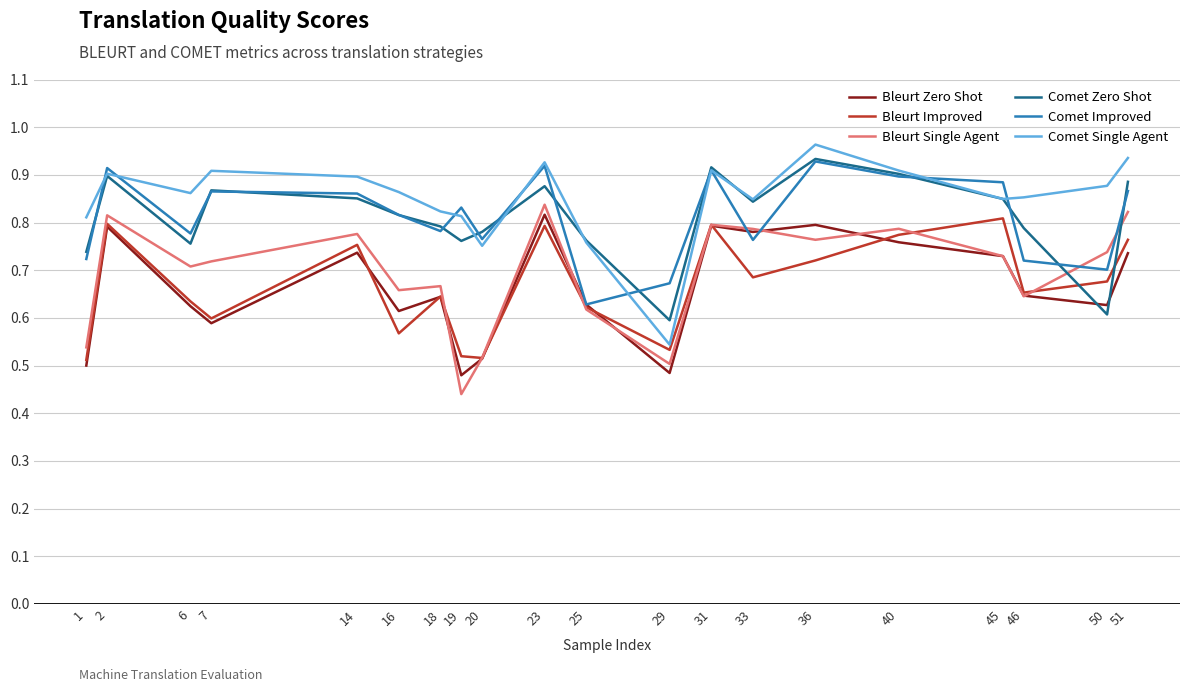

How many interior local valleys does the Comet Zero Shot series have?

5